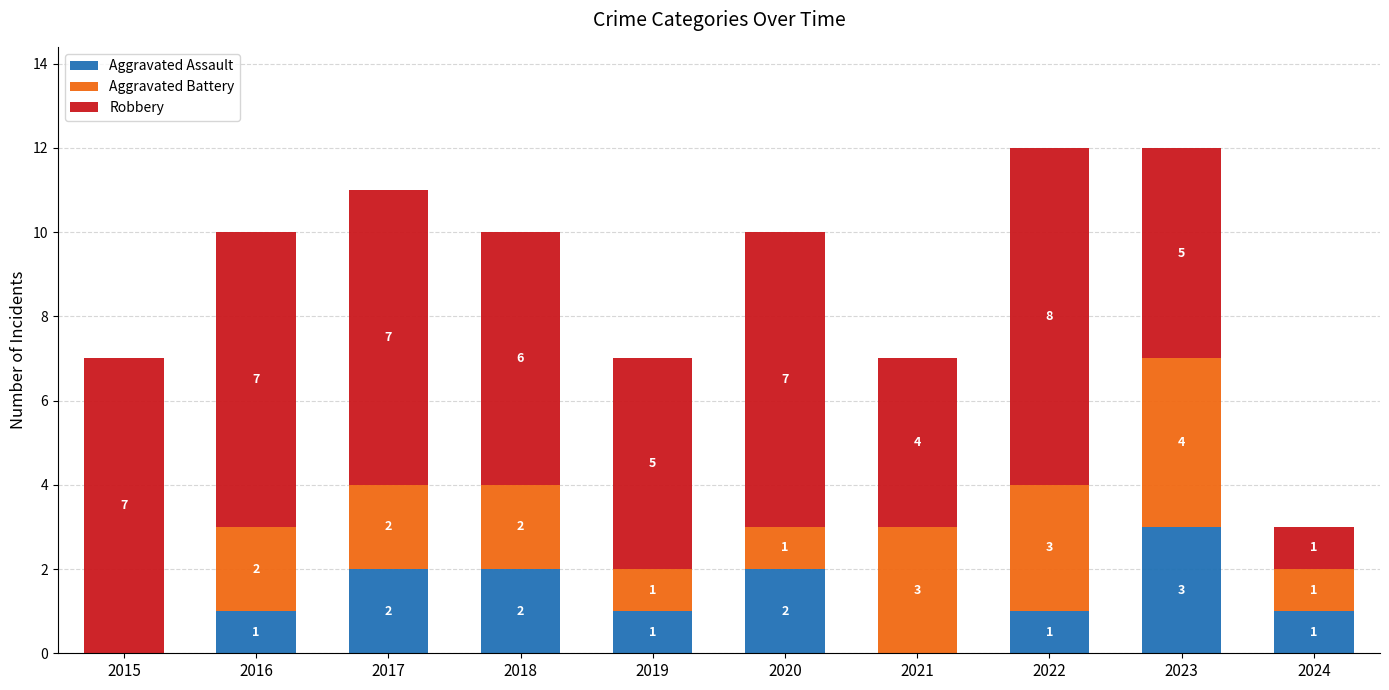

What are all the series names shown in the legend?

Aggravated Assault, Aggravated Battery, Robbery